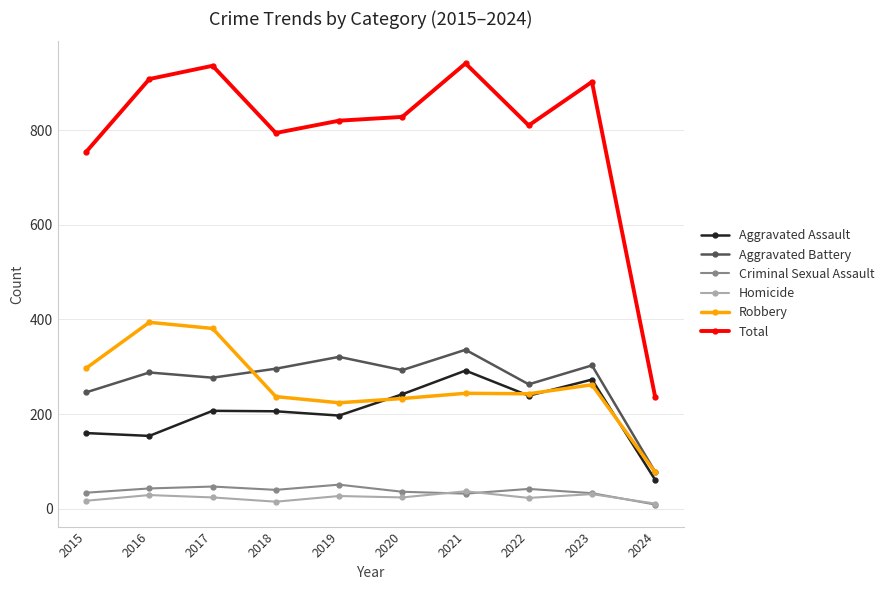

What is the total value across all series at 2023?

1804